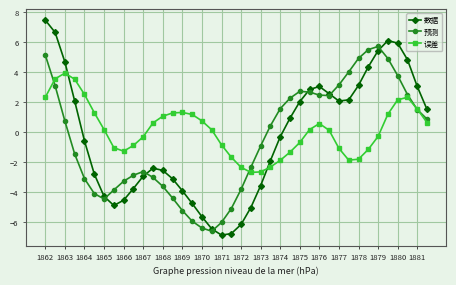

Which series has the largest total across all categories?

误差